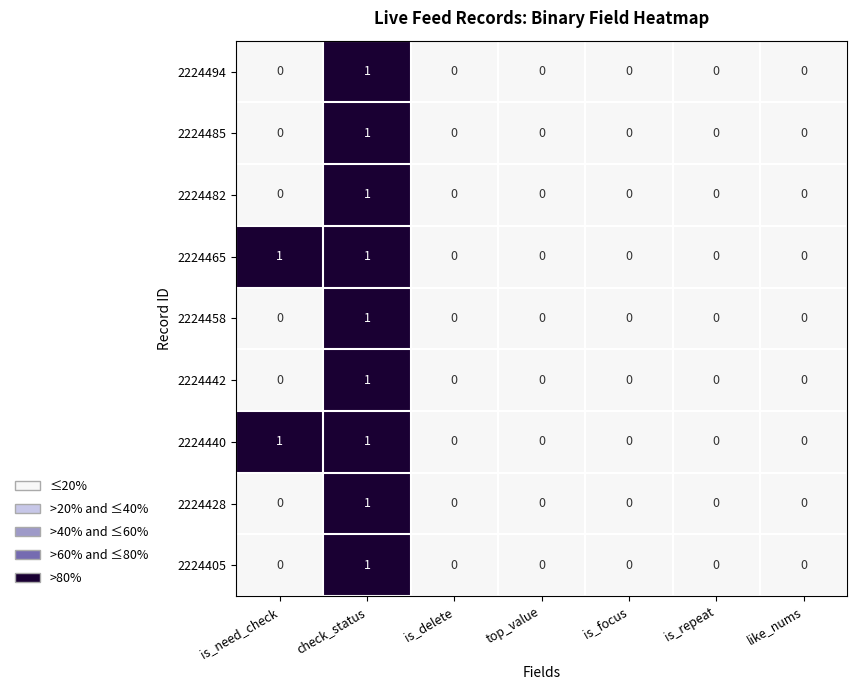

Count the 2224405 values in the range 0 to 1.

7